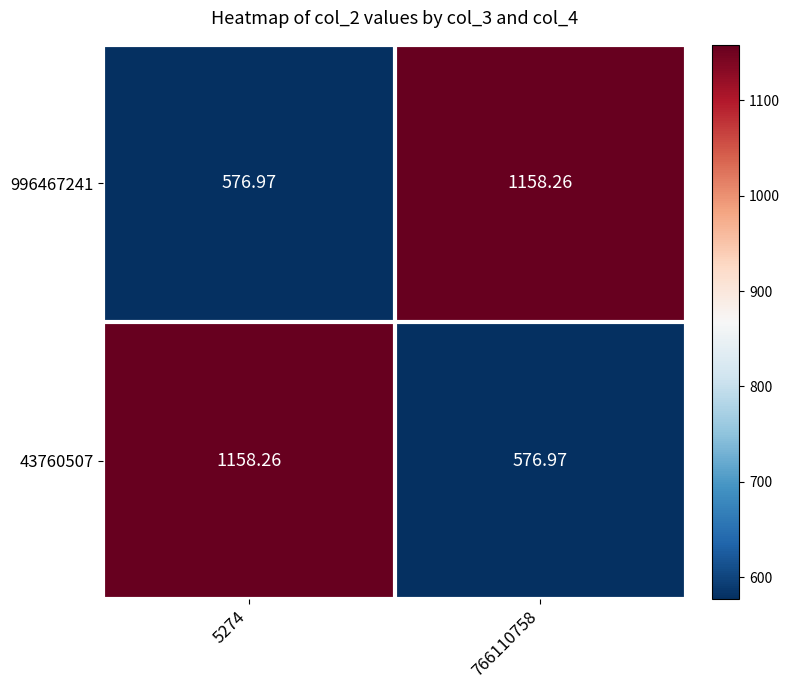

Is the value of 996467241 at 766110758 greater than the value of 43760507 at 766110758?

Yes